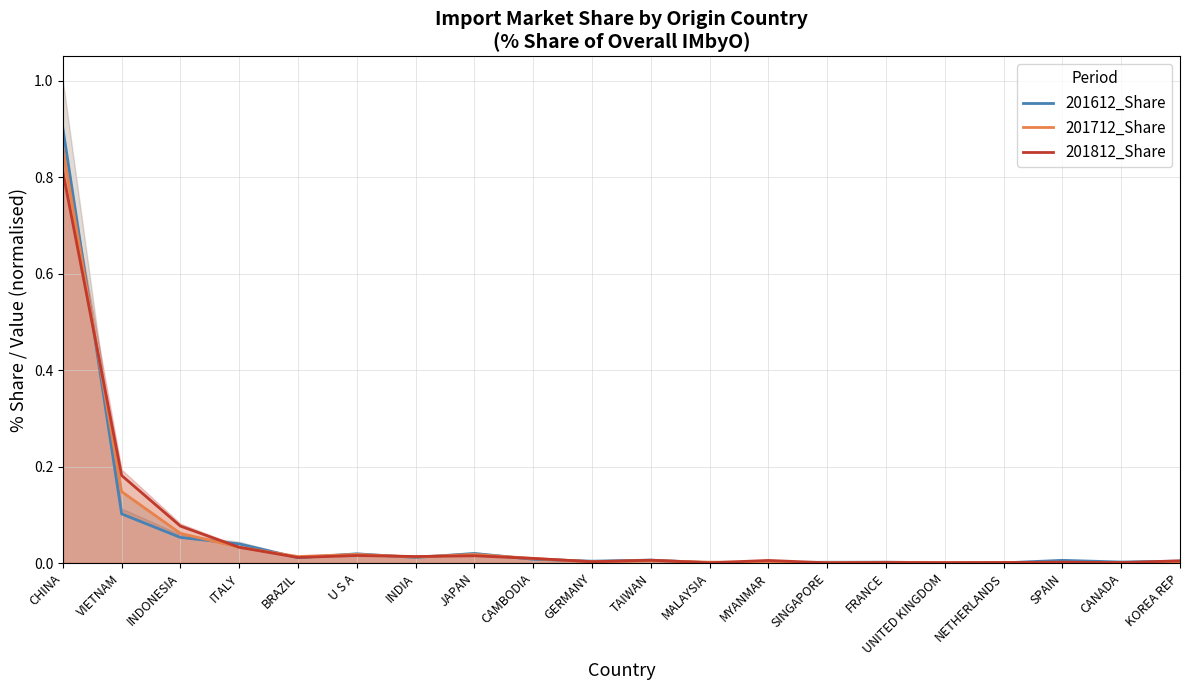

What position from the right is VIETNAM?

19